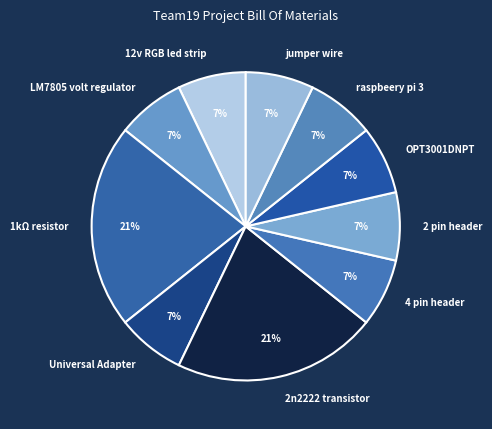

To the nearest percent, what portion does Universal Adapter represent?

7%